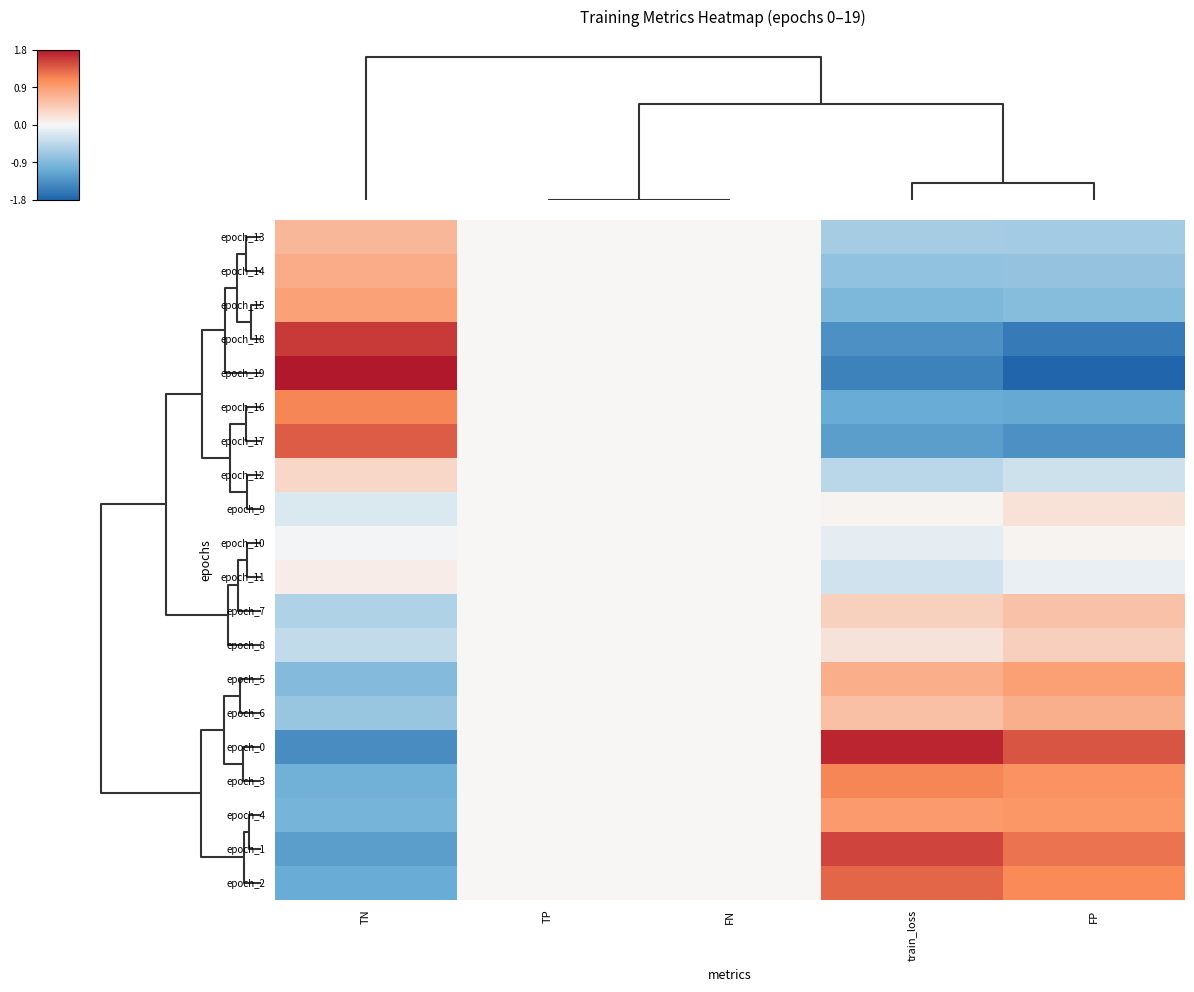

Count the number of categories in the chart.

5